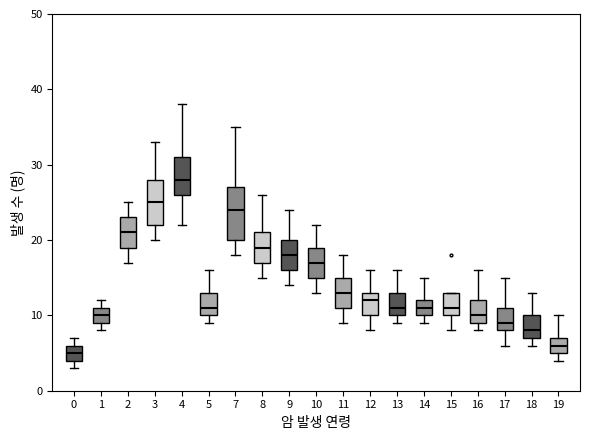

Reading left to right, transcribe this box plot: for each box, give where its median line is, the range the box spans, and where its two whiskers end, as read against the y-axis. The values are not printed on the chart, so give them approximately, as read against the axis.

0: median 5, box 4 to 6, whiskers 3 to 7
1: median 10, box 9 to 11, whiskers 8 to 12
2: median 21, box 19 to 23, whiskers 17 to 25
3: median 25, box 22 to 28, whiskers 20 to 33
4: median 28, box 26 to 31, whiskers 22 to 38
5: median 11, box 10 to 13, whiskers 9 to 16
7: median 24, box 20 to 27, whiskers 18 to 35
8: median 19, box 17 to 21, whiskers 15 to 26
9: median 18, box 16 to 20, whiskers 14 to 24
10: median 17, box 15 to 19, whiskers 13 to 22
11: median 13, box 11 to 15, whiskers 9 to 18
12: median 12, box 10 to 13, whiskers 8 to 16
13: median 11, box 10 to 13, whiskers 9 to 16
14: median 11, box 10 to 12, whiskers 9 to 15
15: median 11, box 10 to 13, whiskers 8 to 13
16: median 10, box 9 to 12, whiskers 8 to 16
17: median 9, box 8 to 11, whiskers 6 to 15
18: median 8, box 7 to 10, whiskers 6 to 13
19: median 6, box 5 to 7, whiskers 4 to 10